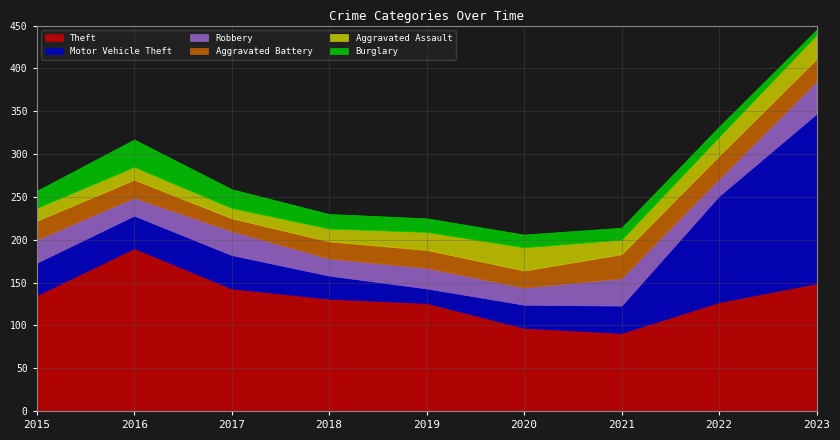

Does the chart have visible grid lines?

Yes